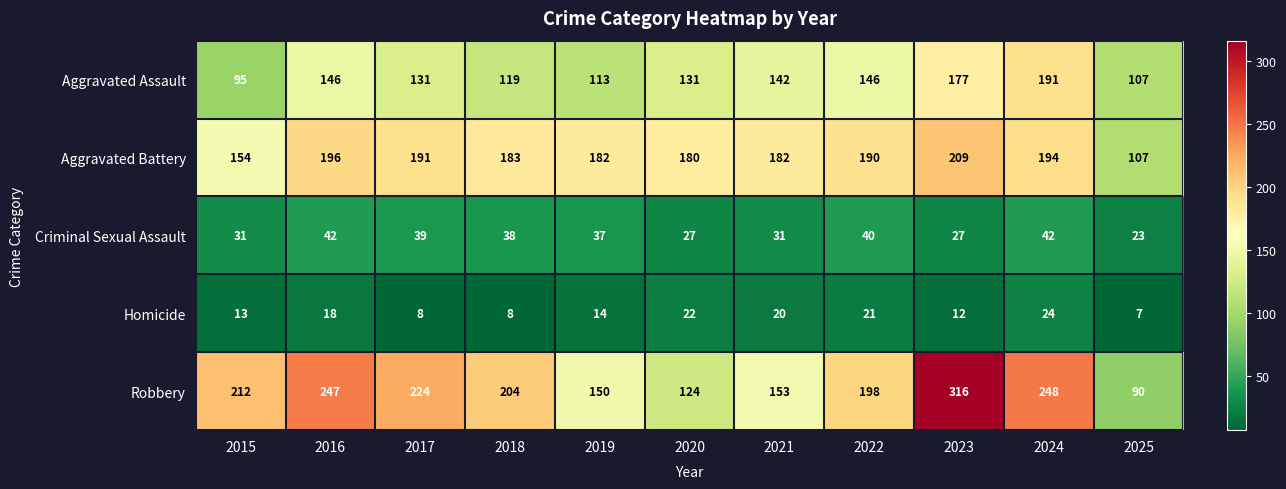

At 2017, list the series in order from smallest to largest.

Homicide, Criminal Sexual Assault, Aggravated Assault, Aggravated Battery, Robbery